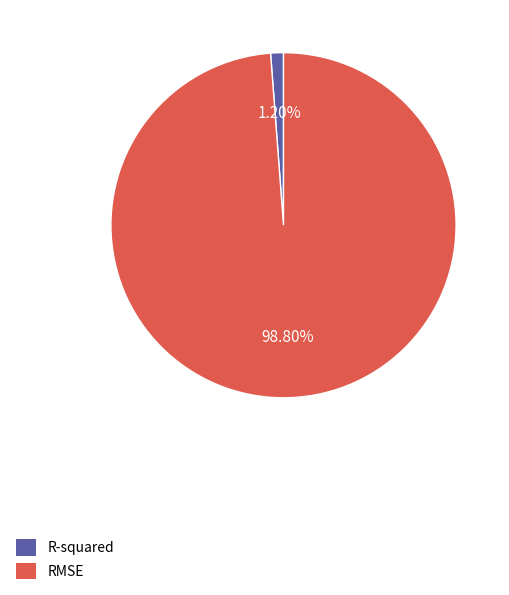

Rank the categories by value from lowest to highest.

R-squared, RMSE